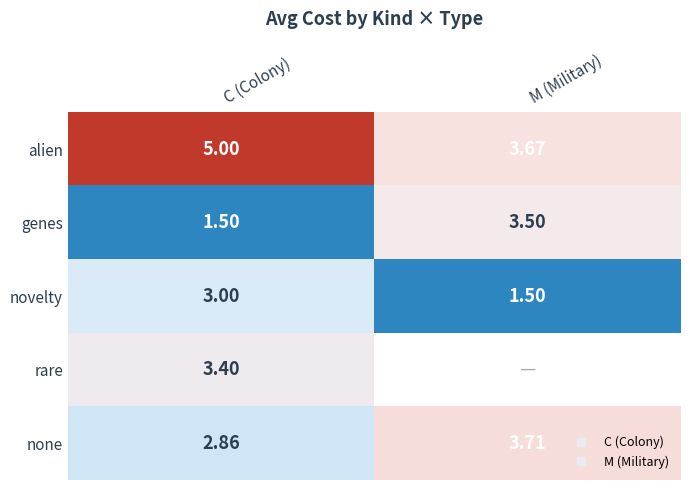

What is the difference between the maximum and minimum values in the none series?

0.9